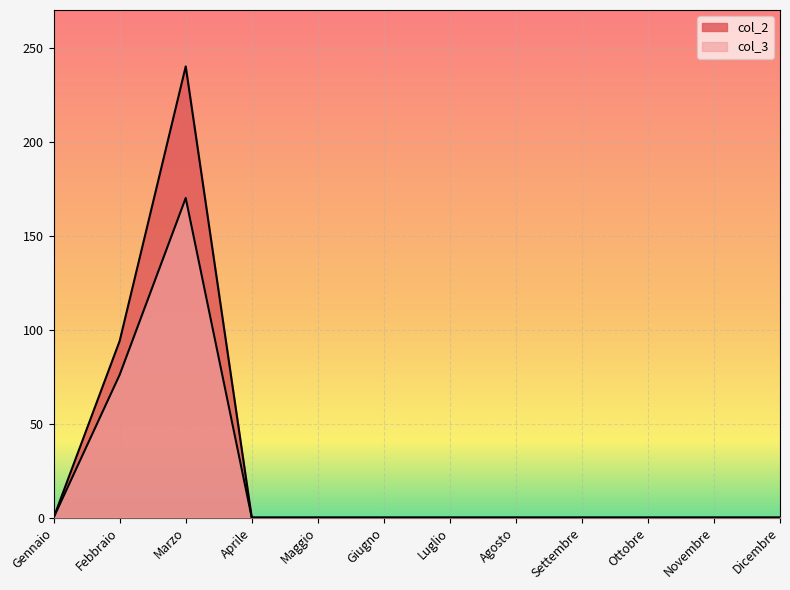

At which category does col_2 reach its first local peak?

Marzo